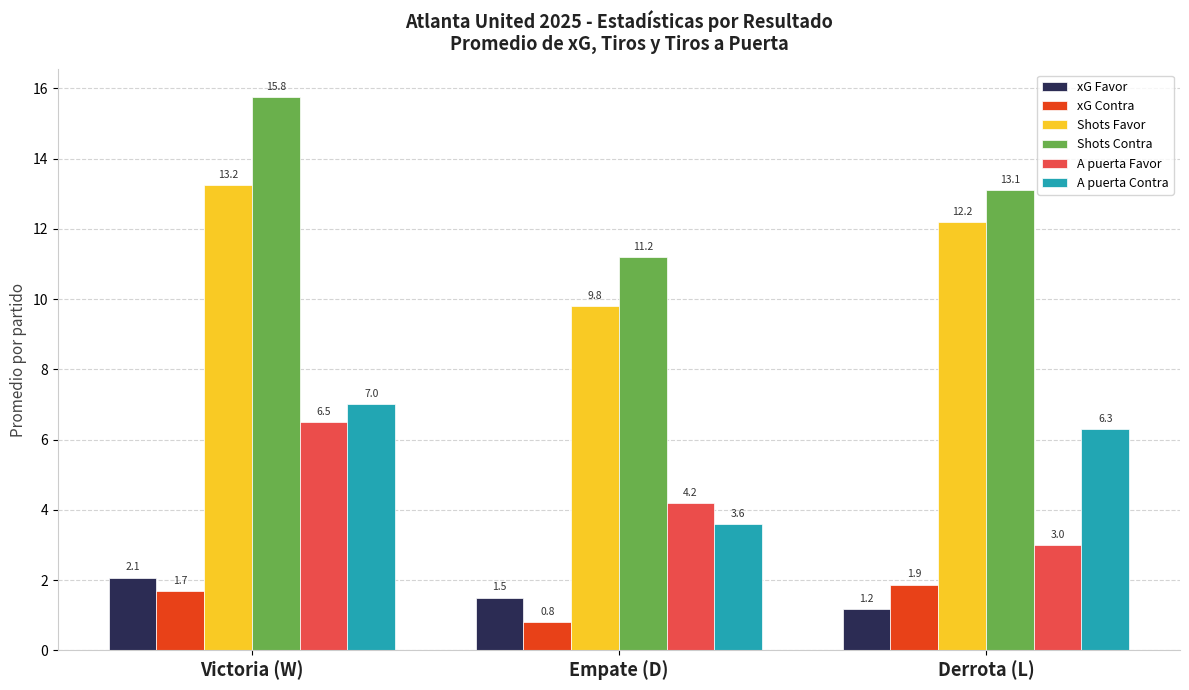

What is the label of the 3rd bar from the left?

Derrota (L)